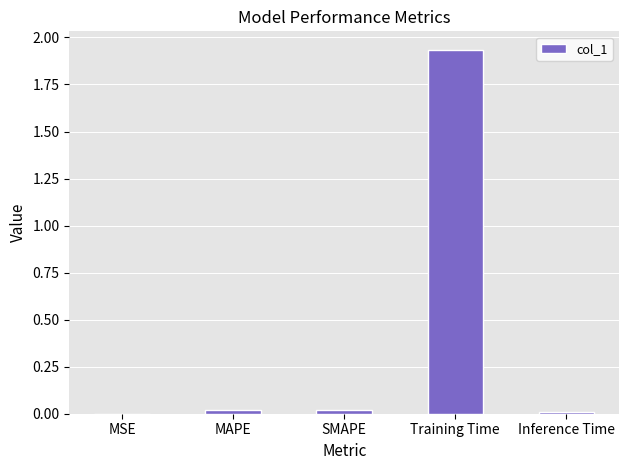

True or false: the data shows 0.0 at SMAPE.

True